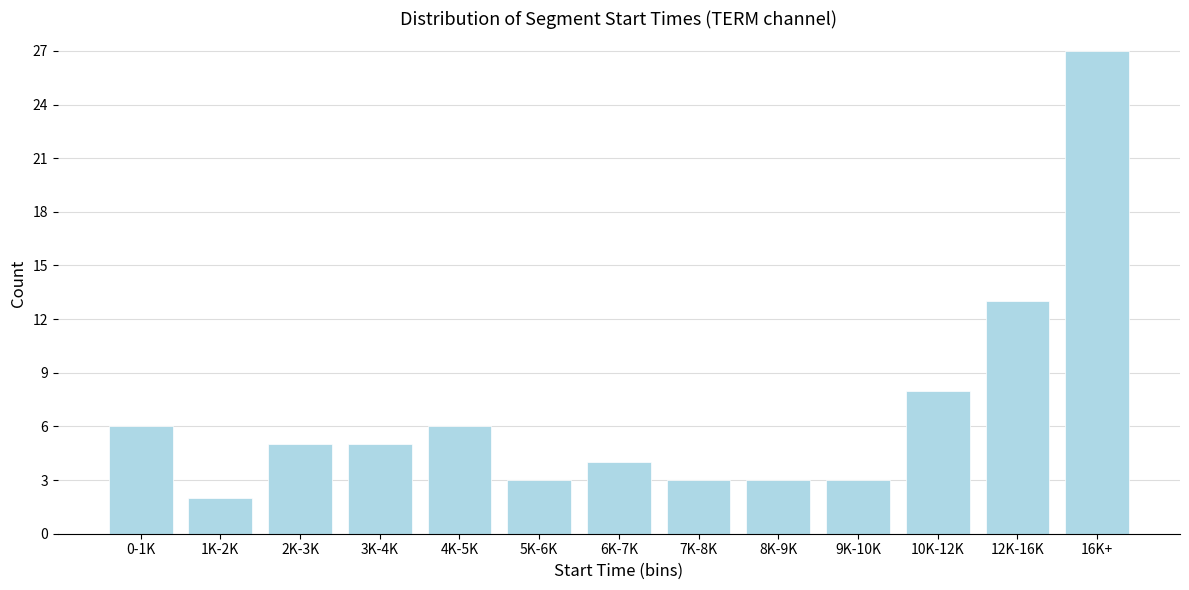

Reading left to right, list all the values displayed in this chart.

0-1K=6	1K-2K=2	2K-3K=5	3K-4K=5	4K-5K=6	5K-6K=3	6K-7K=4	7K-8K=3	8K-9K=3	9K-10K=3	10K-12K=8	12K-16K=13	16K+=27